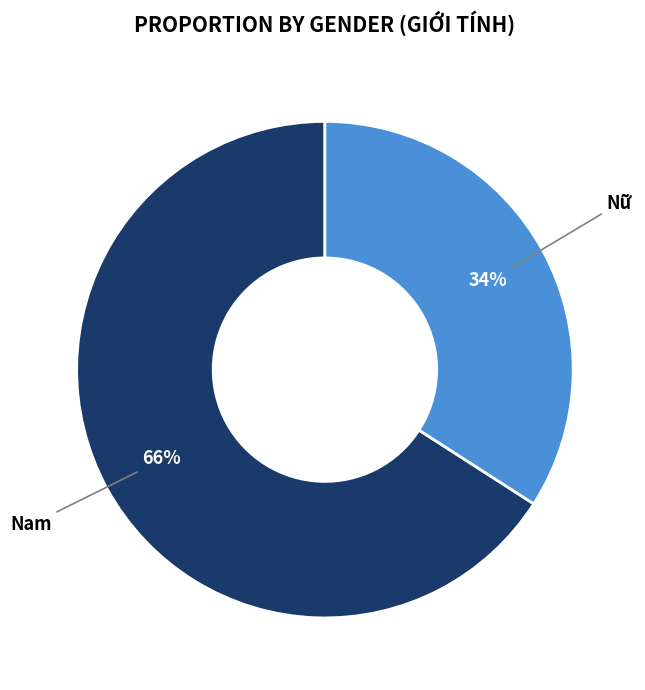

Which slice is the largest?

Nam